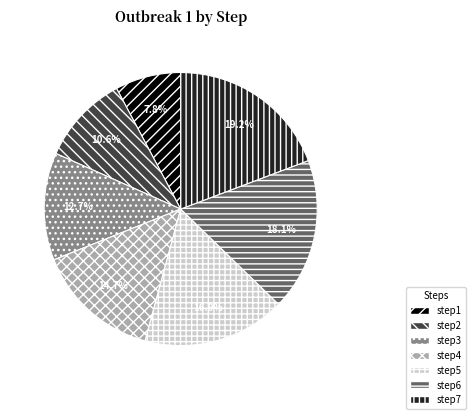

To the nearest percent, what is the combined percentage of step7 and step6?

37%